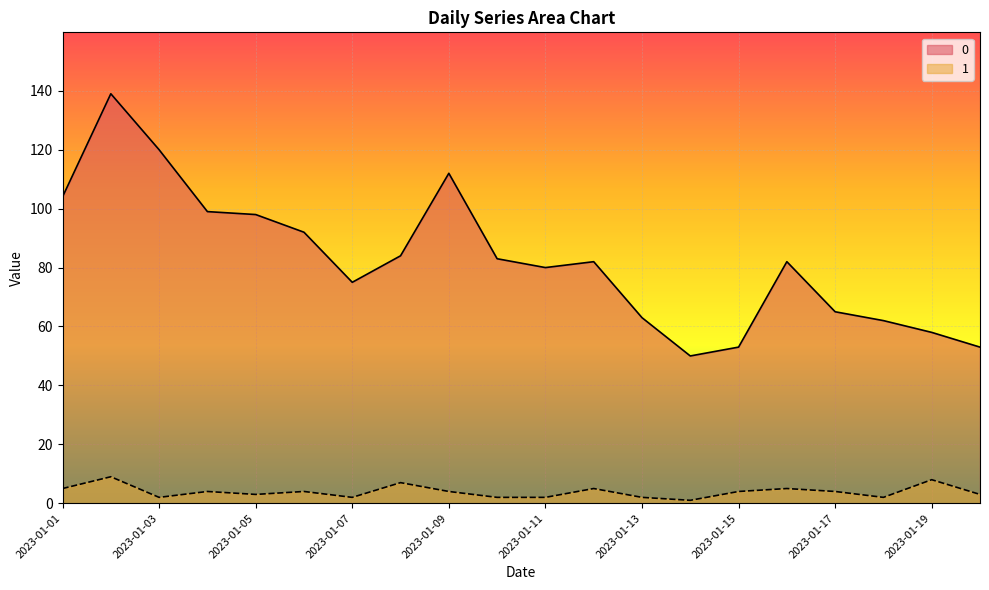

Is the value of 1 at 2023-01-05 greater than the value of 0 at 2023-01-20?

No